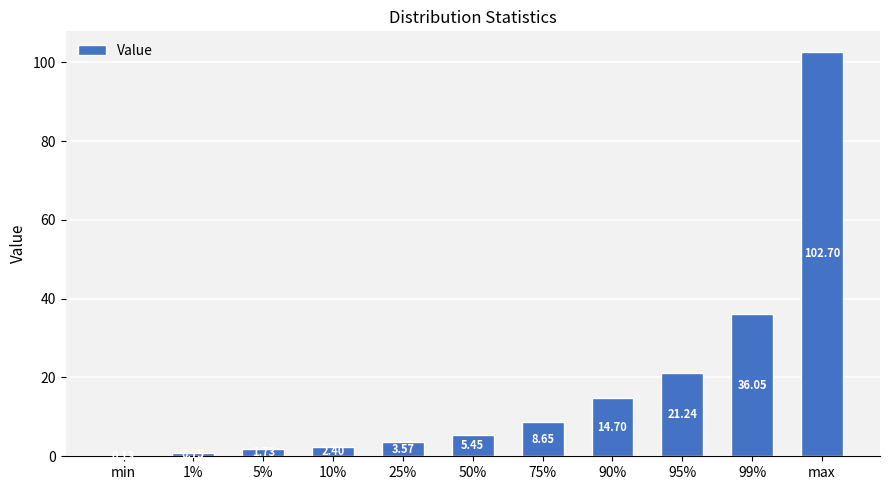

Which has a higher value, 95% or 75%?

95%